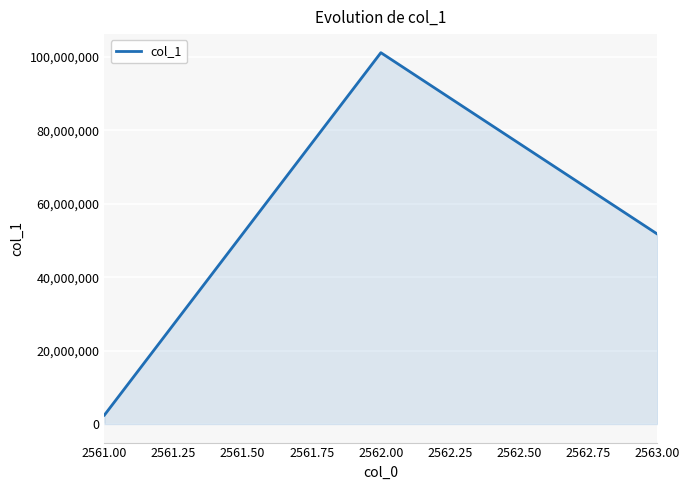

How many lines are shown in the chart?

1